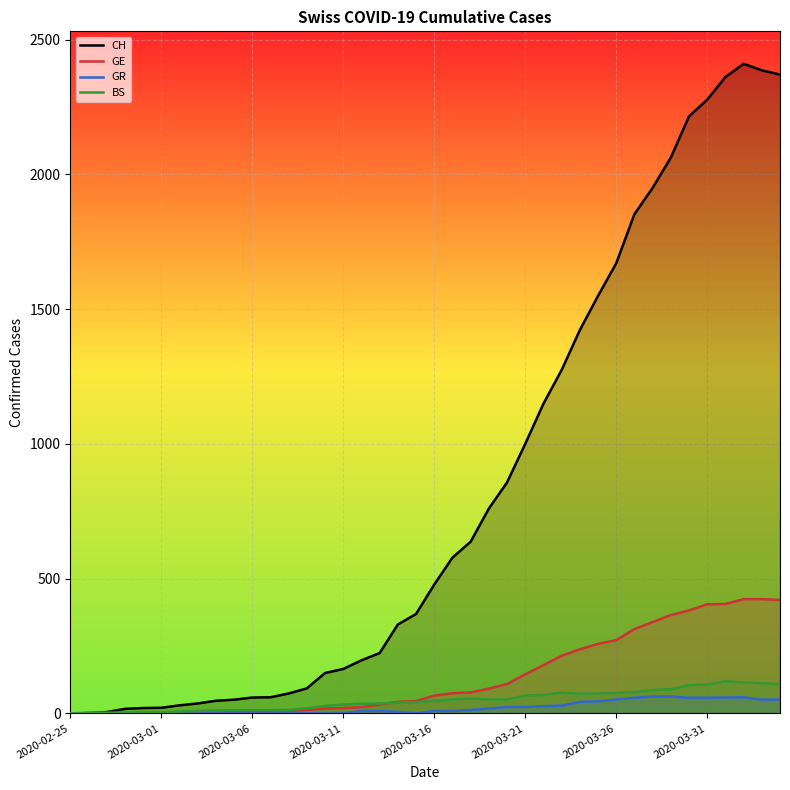

Which series has the largest total across all categories?

CH